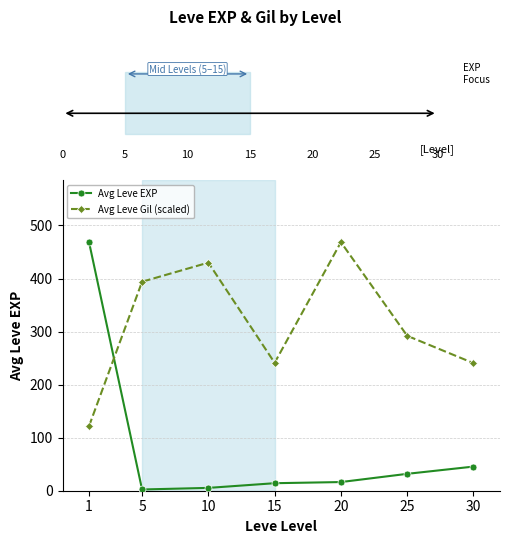

Read the Avg Leve Gil (scaled) value at 15.

241.1